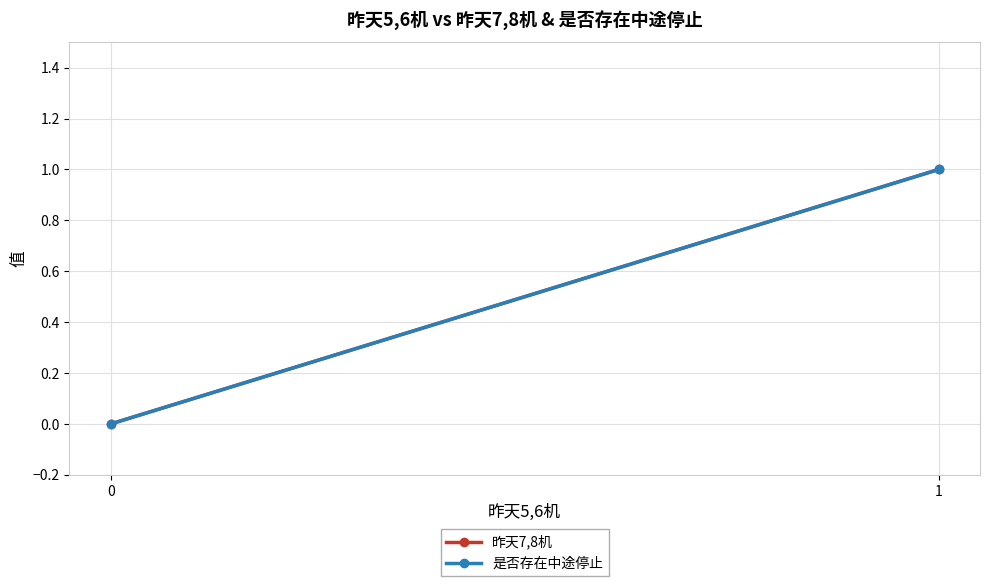

Rank the series at 0 from highest to lowest value.

昨天7,8机, 是否存在中途停止